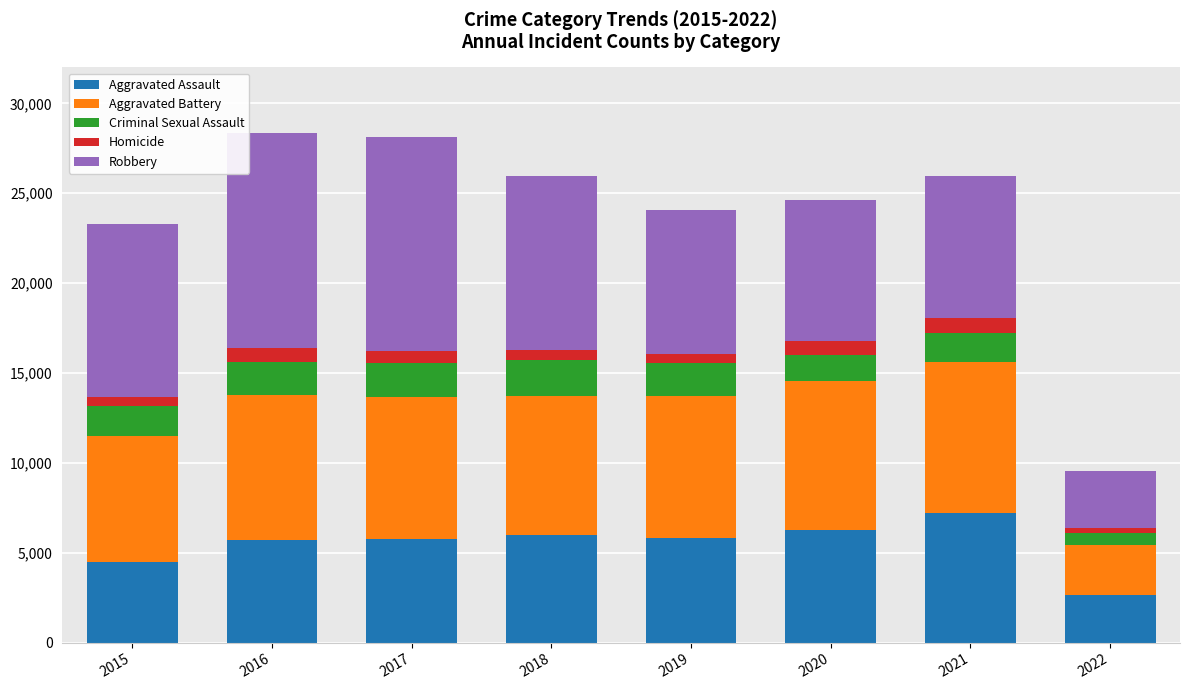

What is the maximum value for Aggravated Assault?

7238